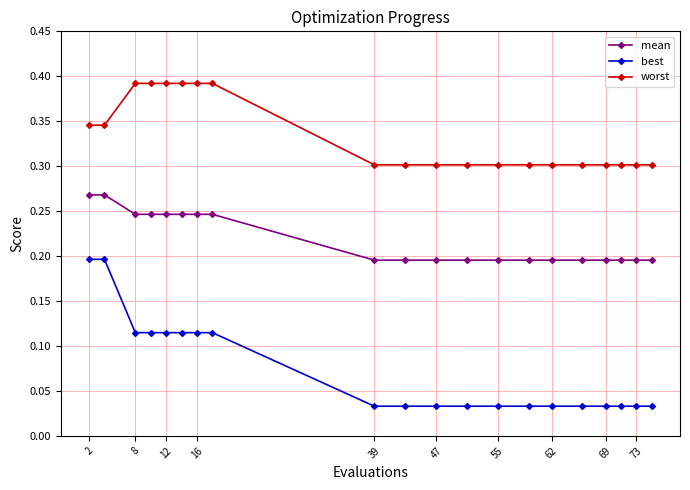

Rank the series by their maximum value, from highest to lowest.

worst, mean, best